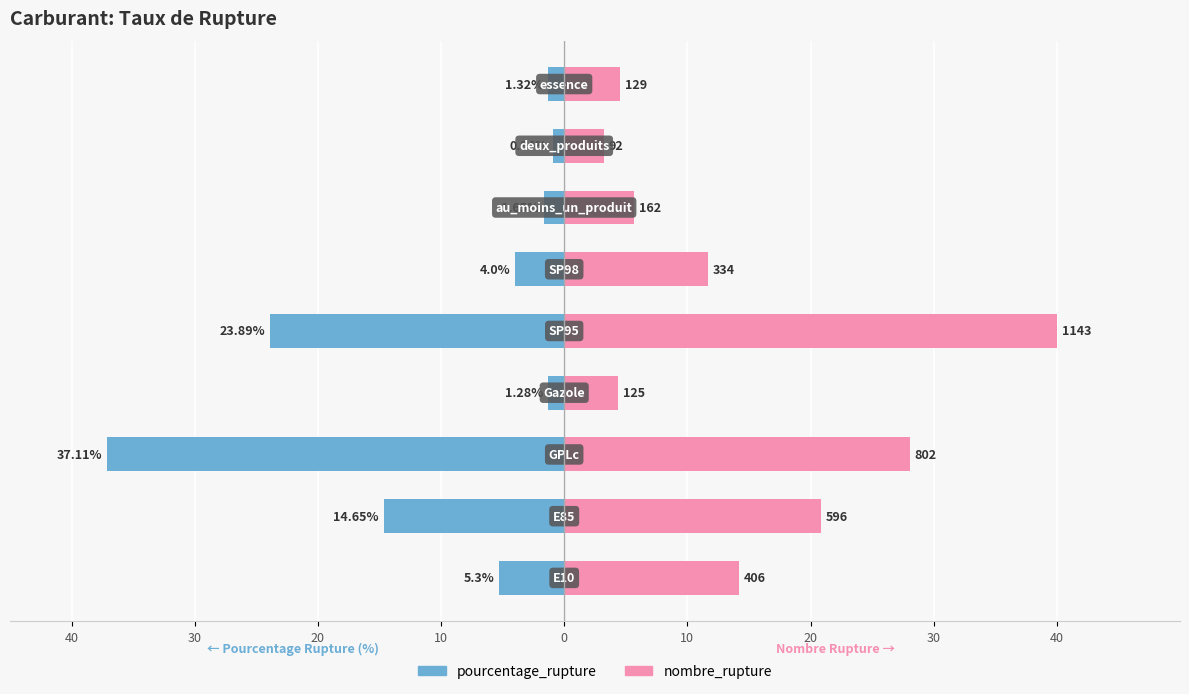

Rank the series by their average value, from highest to lowest.

nombre_rupture, pourcentage_rupture